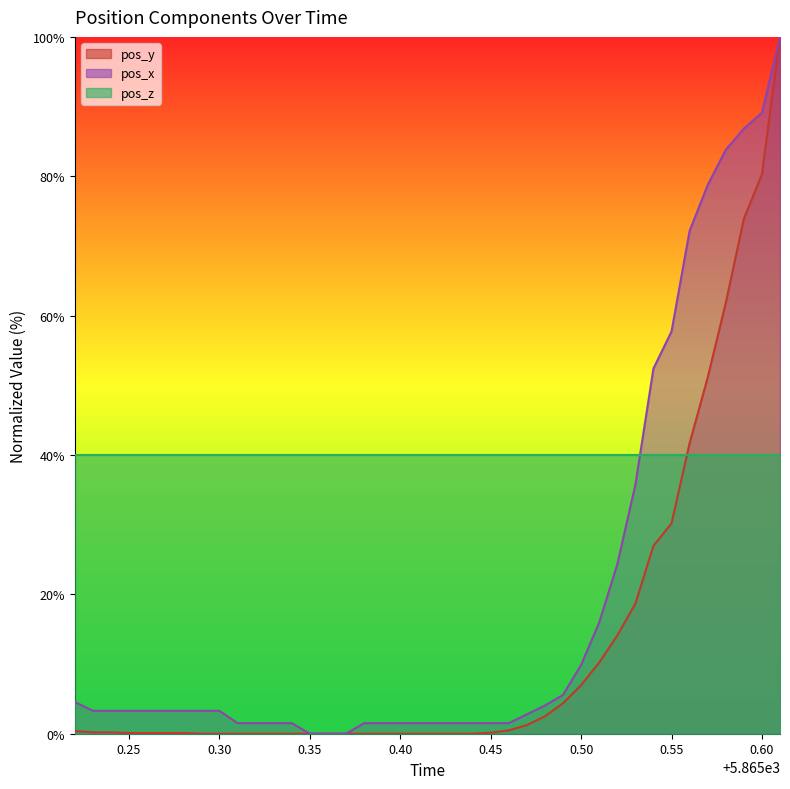

True or false: pos_y and pos_x intersect in this chart.

False